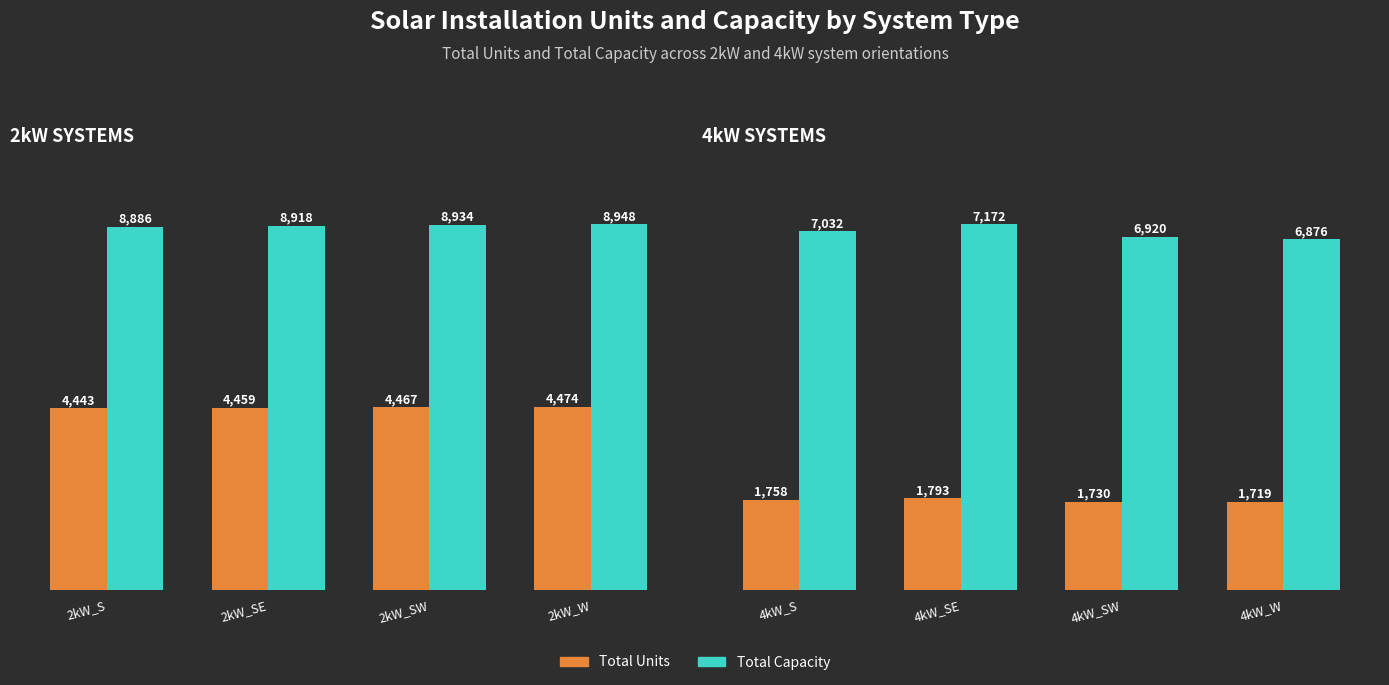

Rank the series by their maximum value, from lowest to highest.

Total Units, Total Capacity